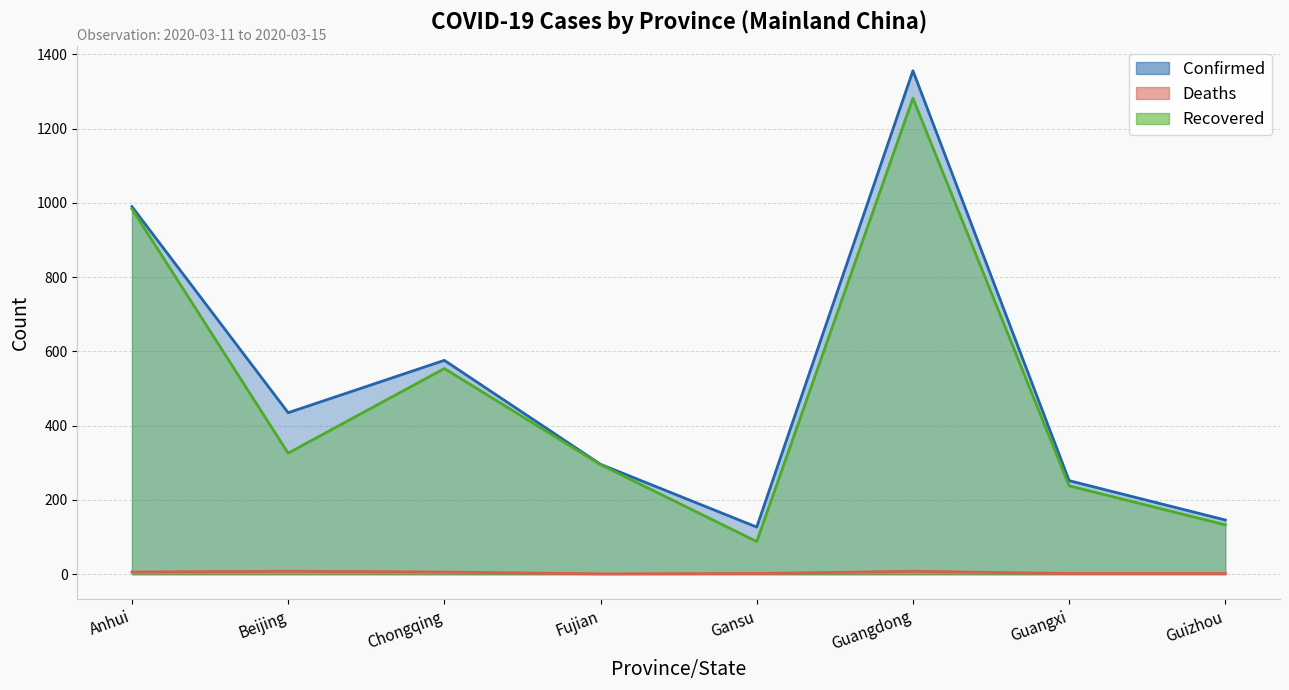

Is the value of Deaths at Guangxi greater than the value of Confirmed at Fujian?

No